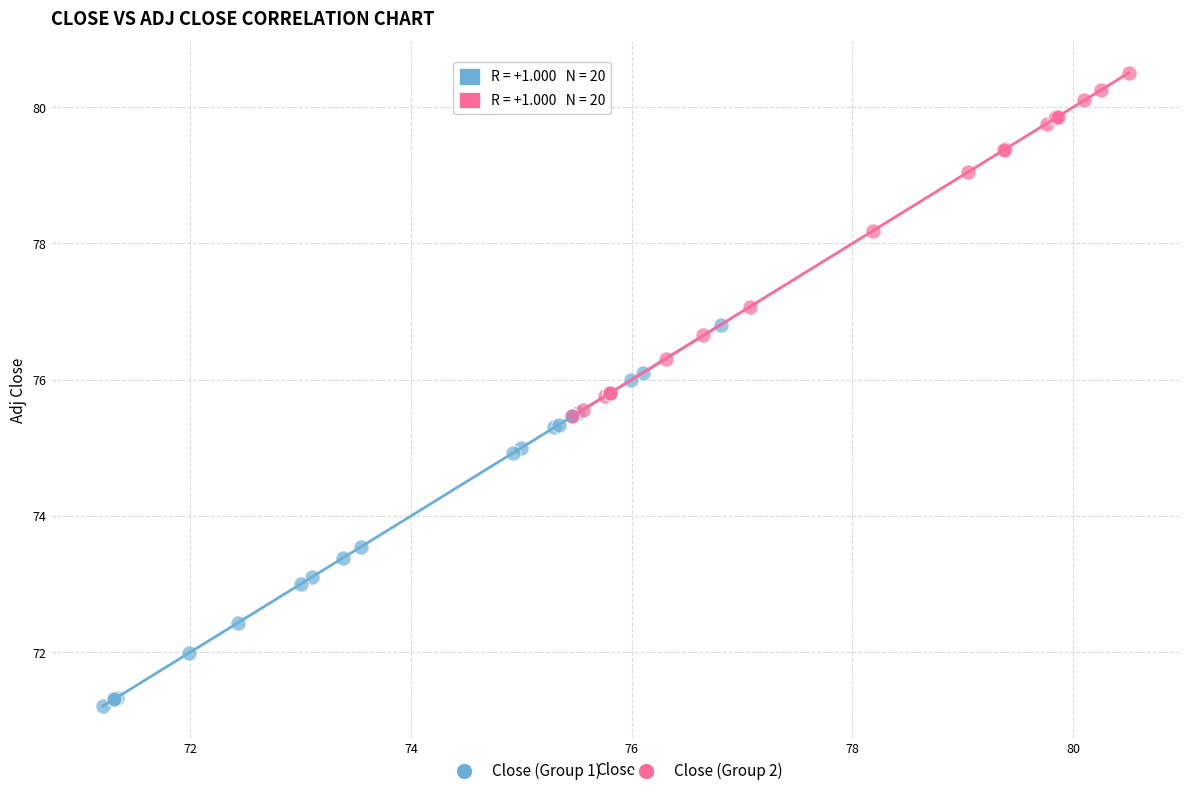

Which series contains the highest Y value?

Close (Group 2)